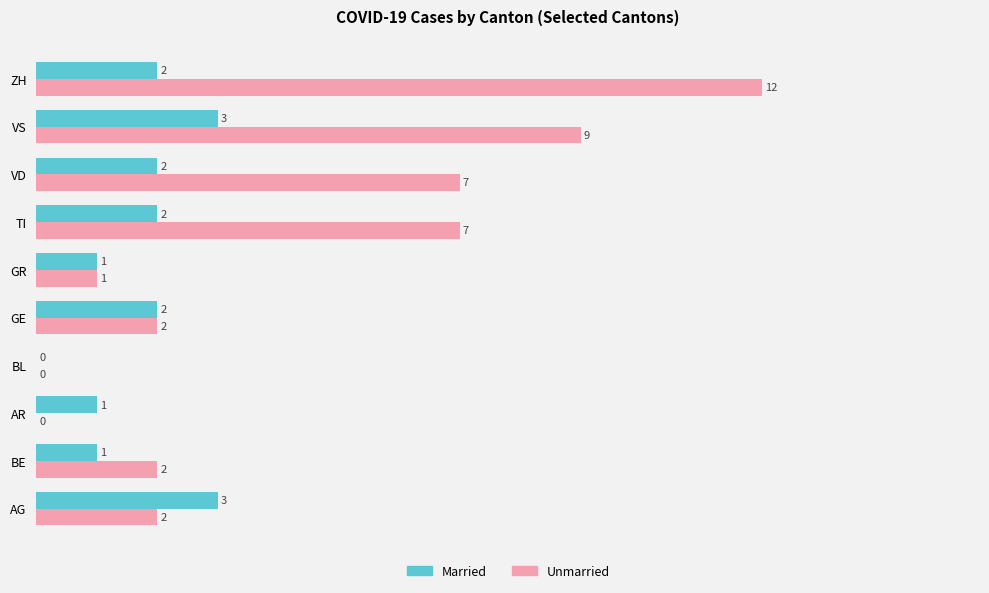

The Unmarried series shows 12 at VD. True or false?

False